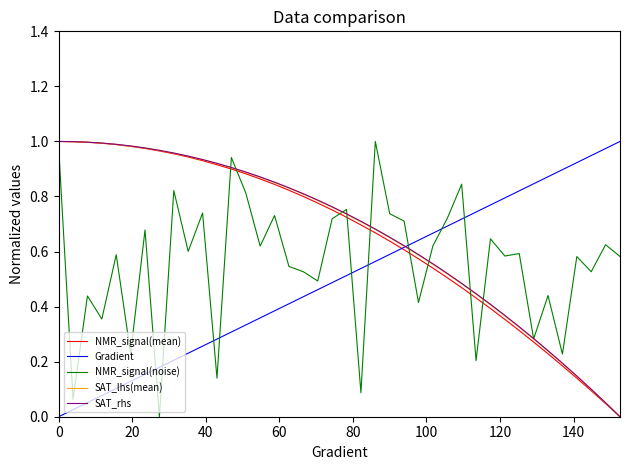

How many intersections are there between Gradient and NMR_signal(noise)?

9